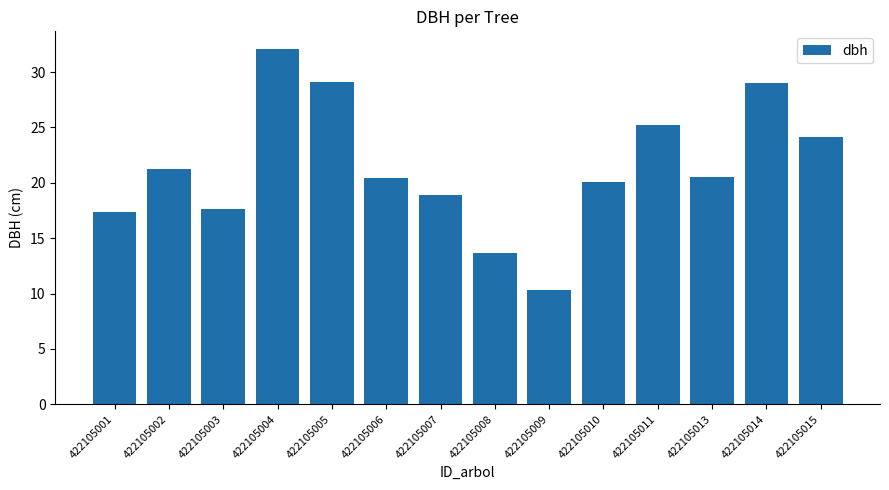

Does the chart contain stacked bars?

No